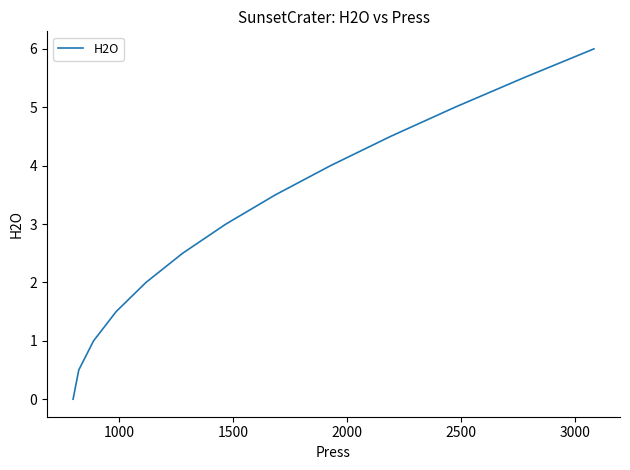

What is the difference between the maximum and minimum values?

6.0